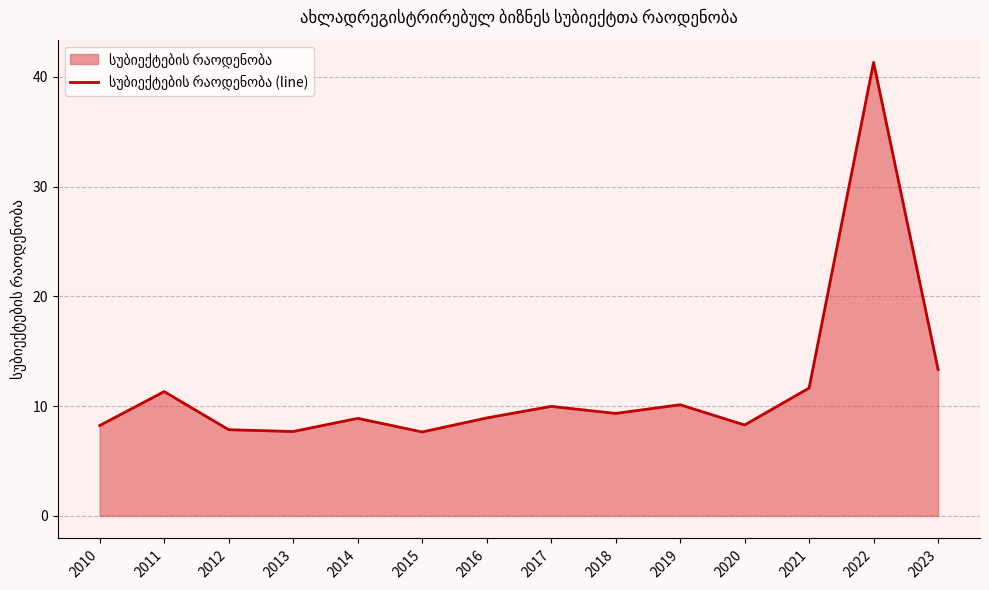

What is the change in value from 2017 to 2021?

+1.7